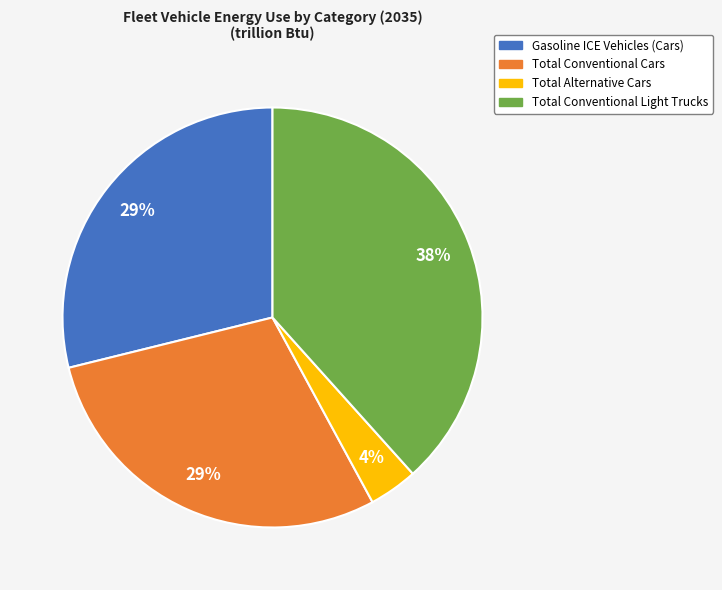

Is it true that Total Conventional Light Trucks is 48% of the pie?

False